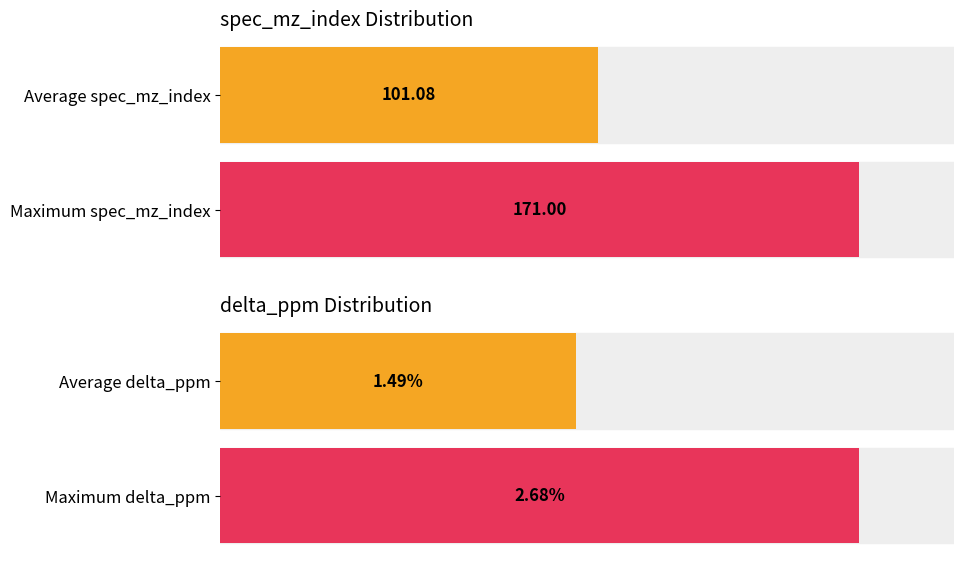

At which category is the sum across all series the highest?

171